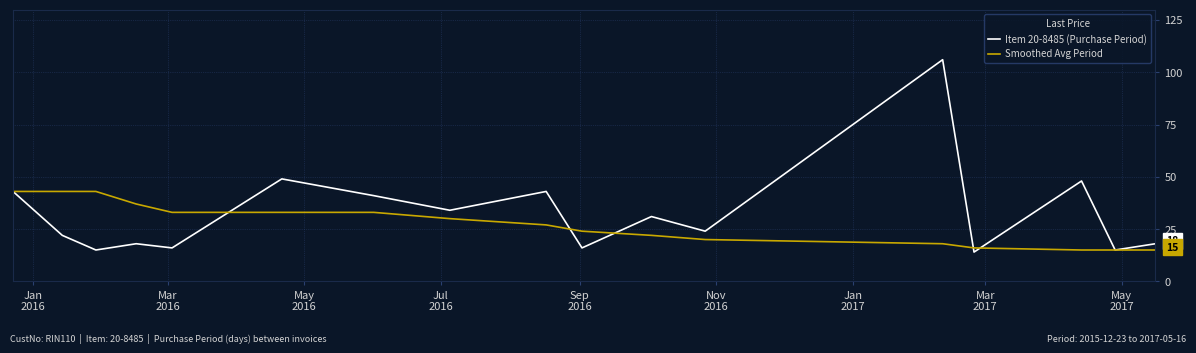

Rank the series by their maximum value, from highest to lowest.

Item 20-8485 (Purchase Period), Smoothed Avg Period